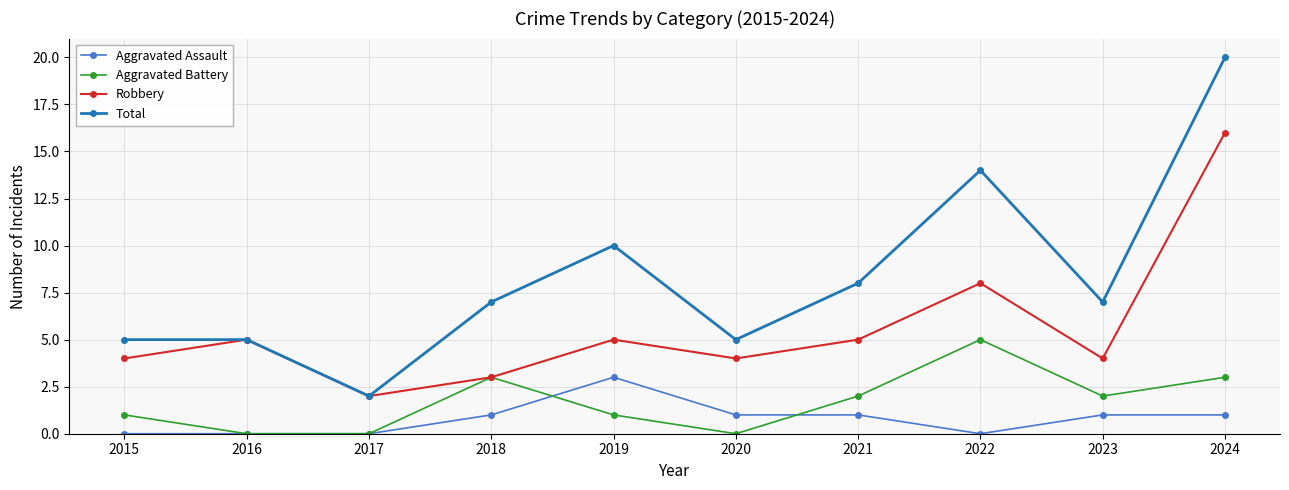

How many values in the Aggravated Battery series are below 2?

5